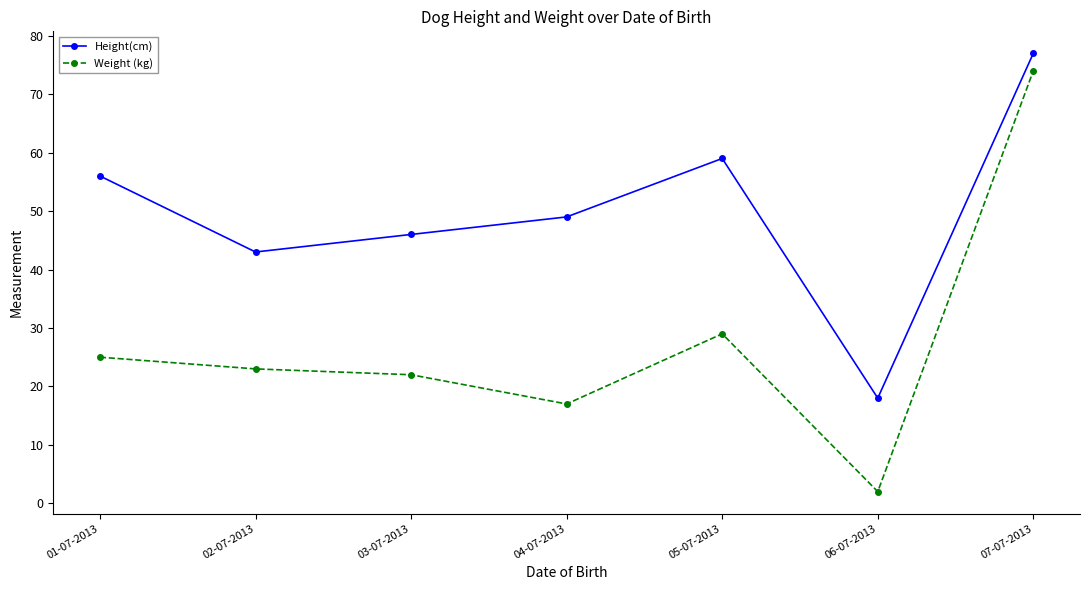

What is the value of the Weight (kg) point at the 4th from the left?

17